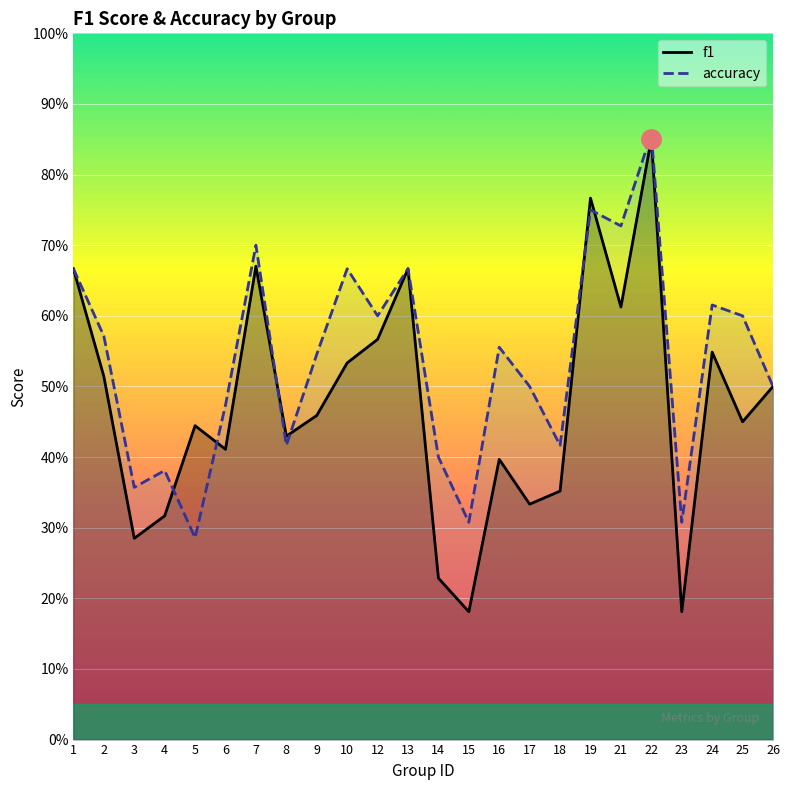

How many accuracy values are between 0 and 1?

24